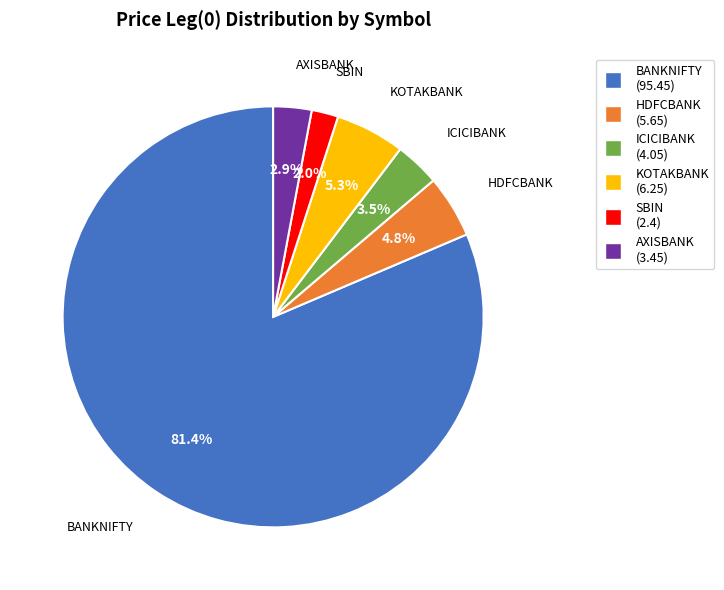

To the nearest percent, what is the difference between the largest and smallest slice percentages?

79%